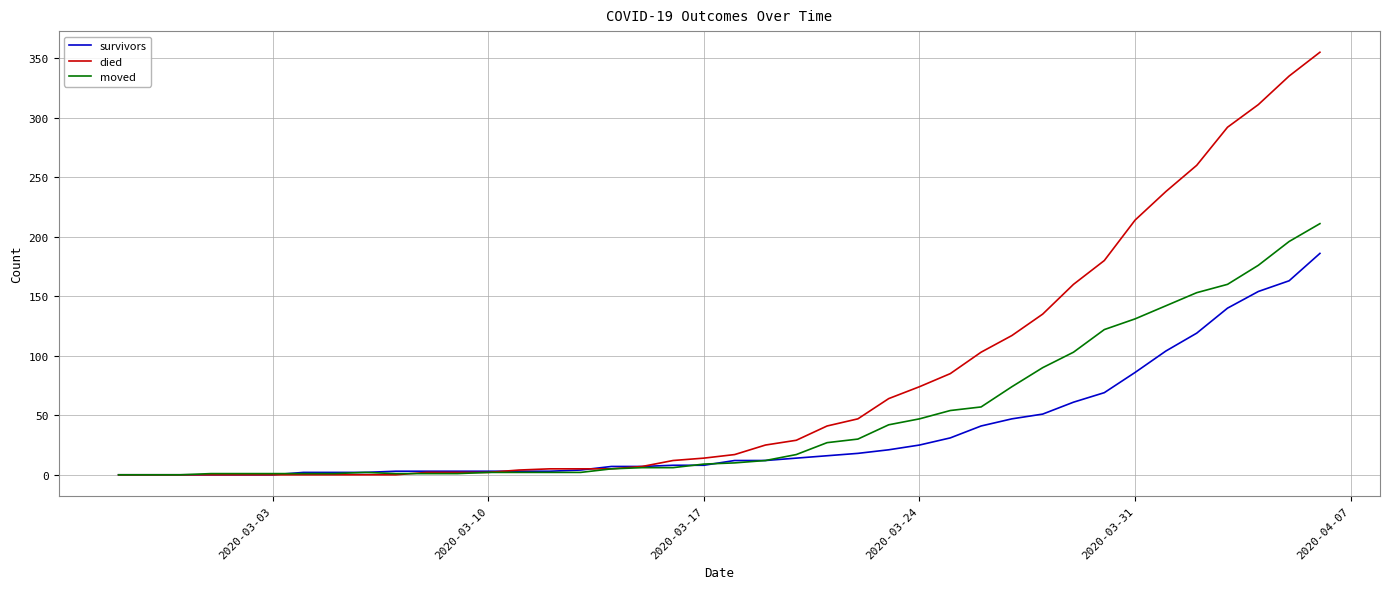

Which series has the widest spread of values?

died